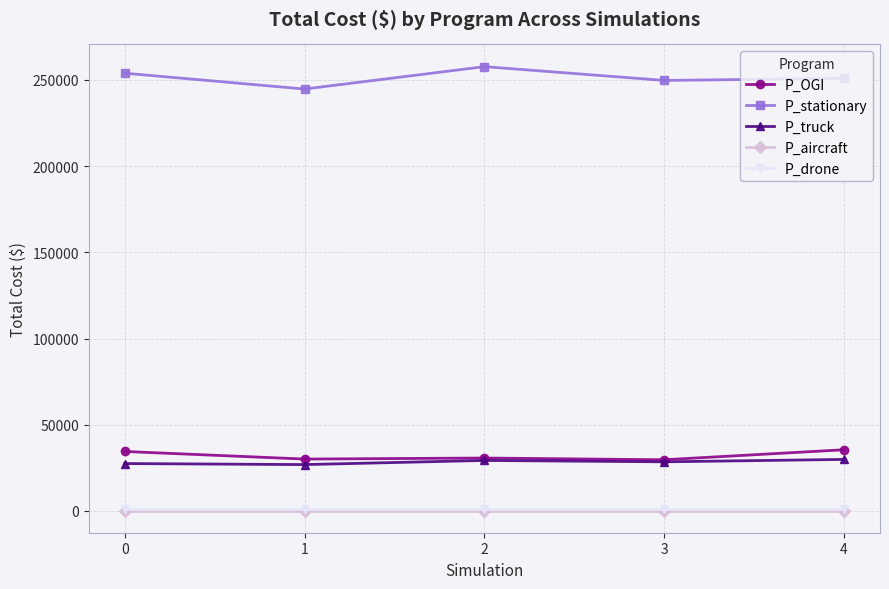

True or false: P_aircraft and P_OGI intersect in this chart.

False